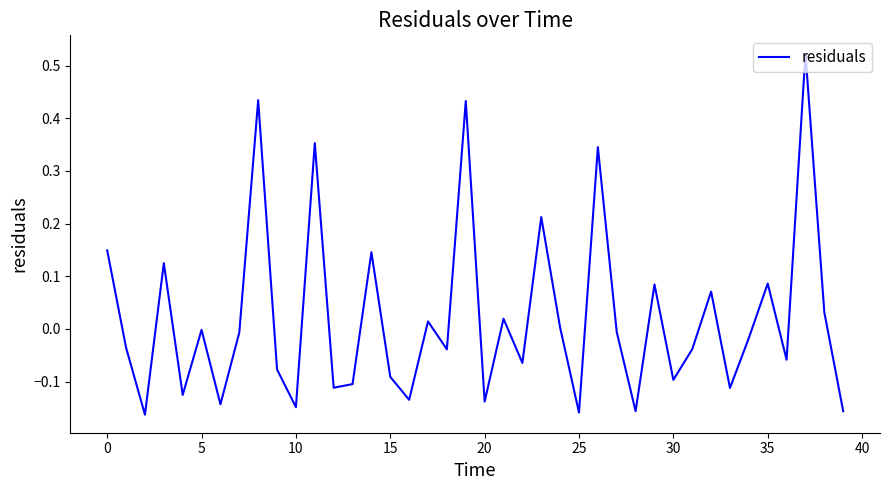

What is the difference between the maximum and minimum values?

0.7